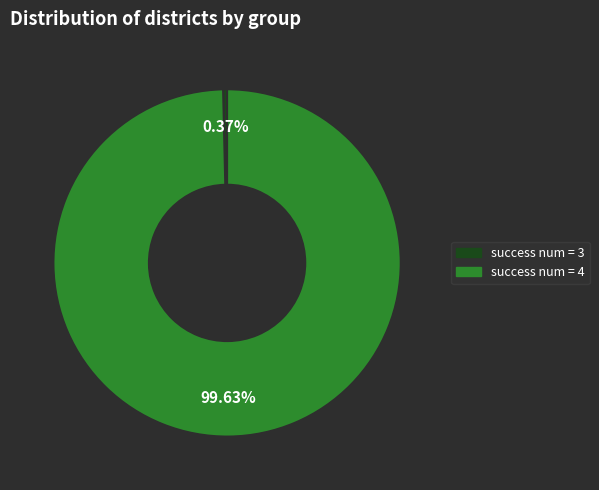

Is there a majority slice in this chart?

Yes